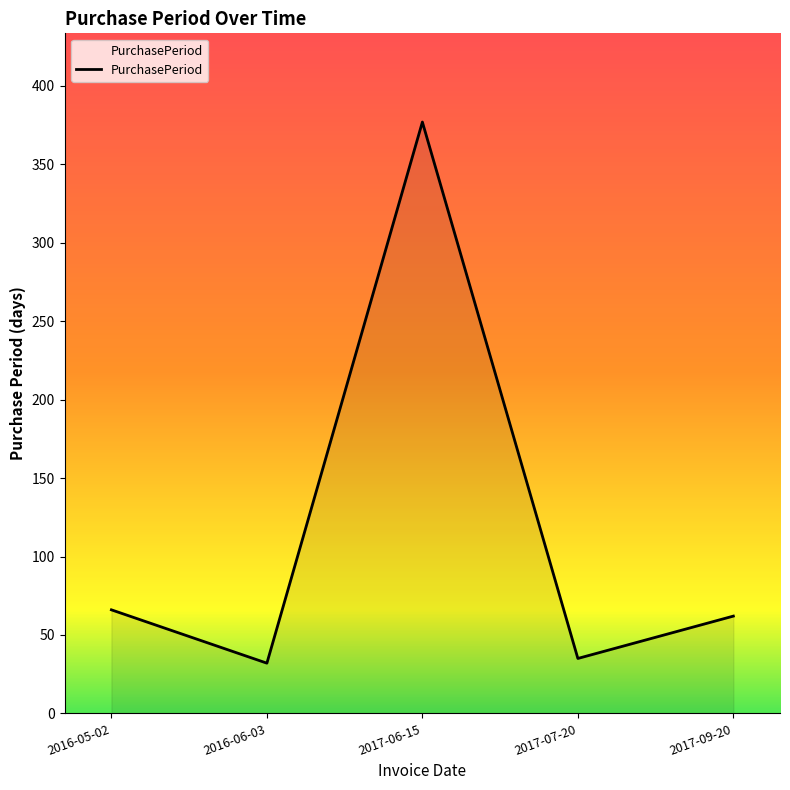

Where does the data first go above 62?

2016-05-02